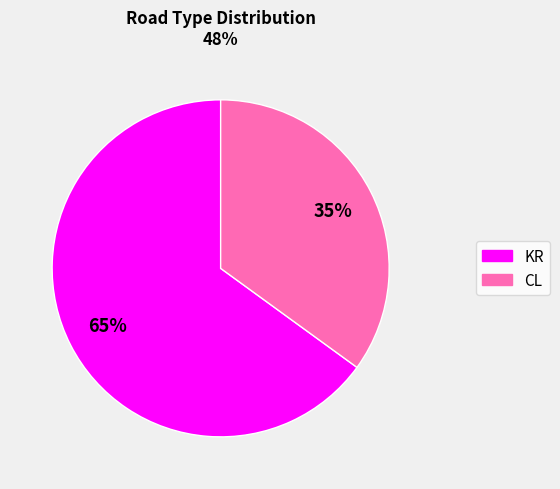

To the nearest percent, what portion does KR represent?

65%